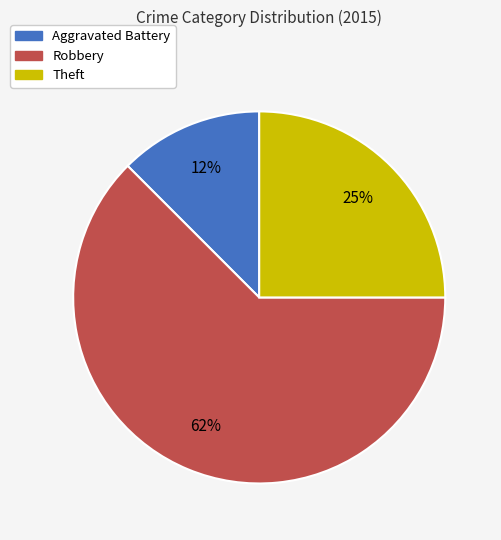

To the nearest percent, what is the average slice percentage?

33%